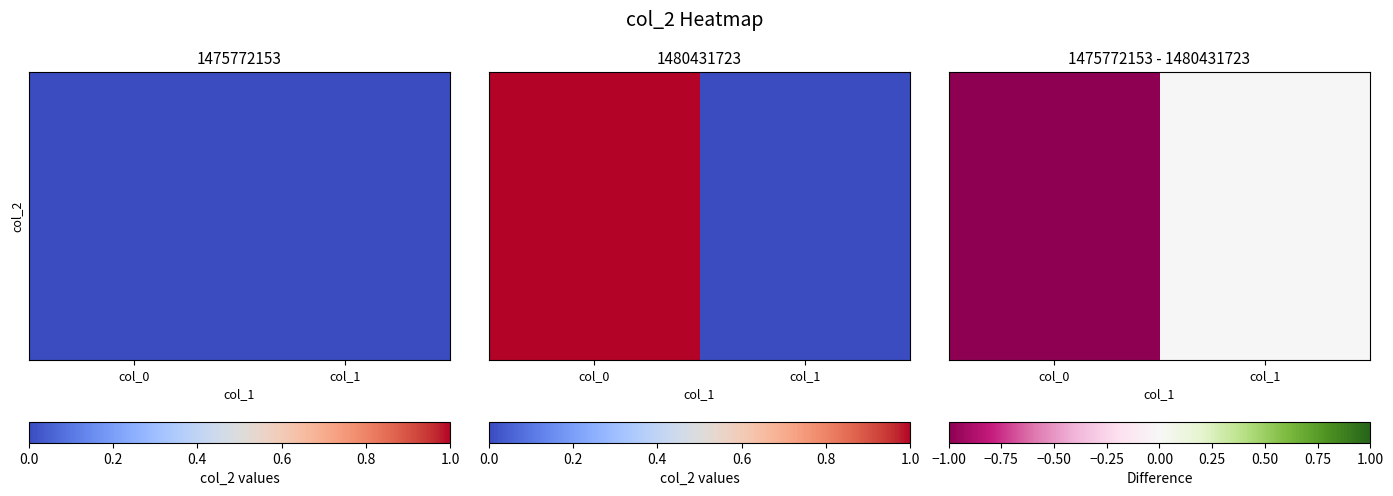

What is the change in value from col_0 to col_1?

+1